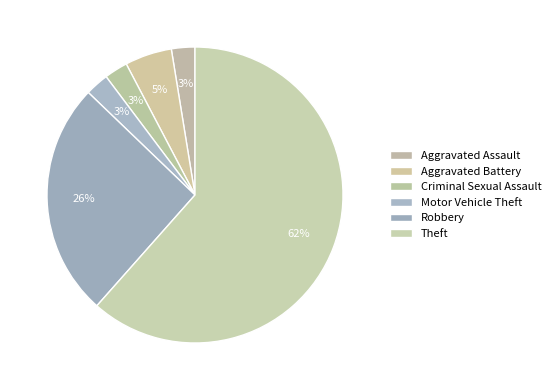

Which slice is the smallest?

Aggravated Assault